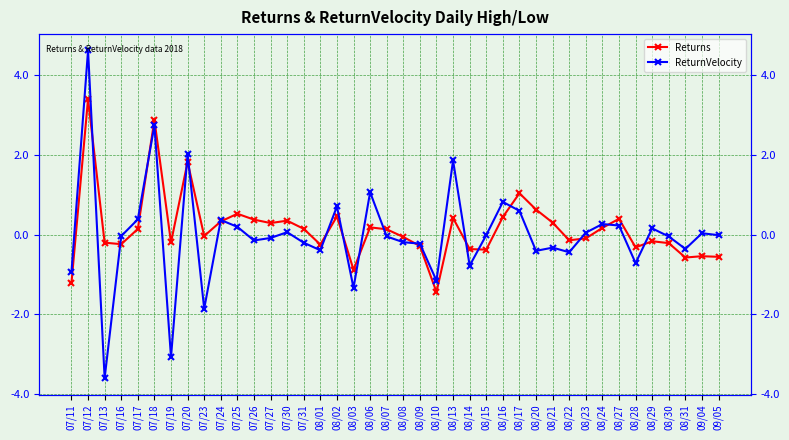

The value of Returns at 08/08 is -0.1. True or false?

True